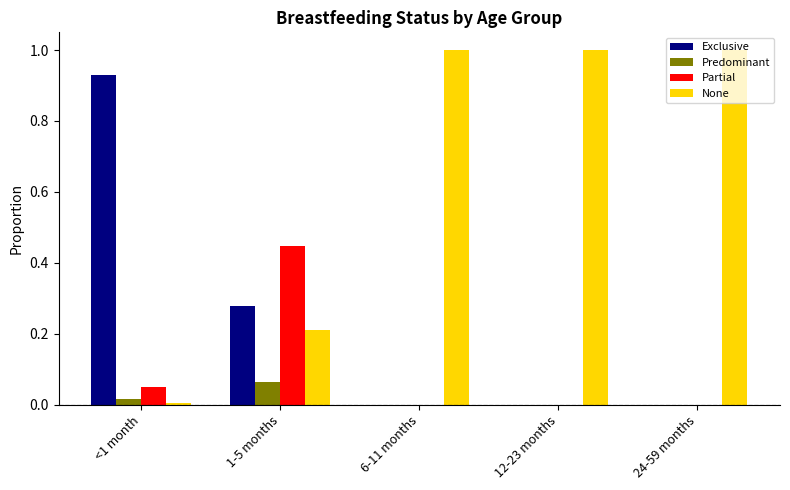

The value of Exclusive at 6-11 months is 0.0. True or false?

True